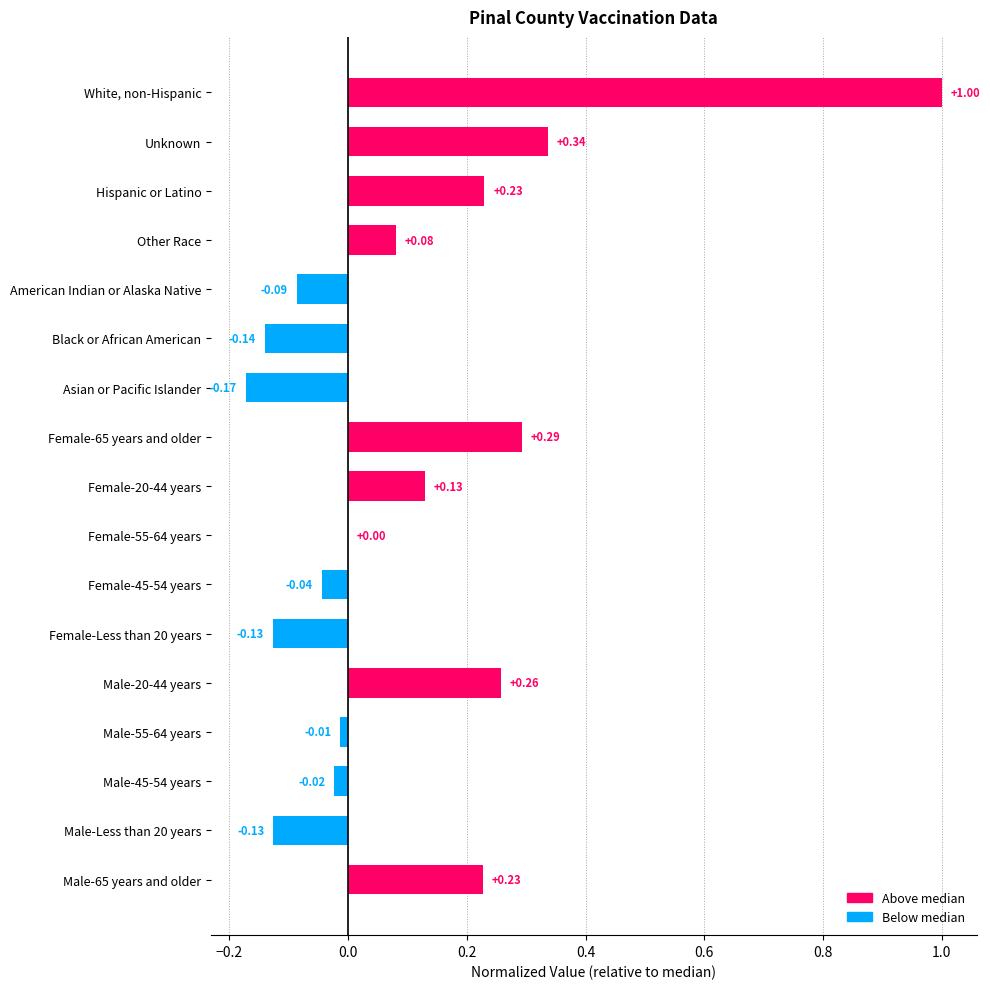

Between Male-20-44 years and Male-65 years and older, which is larger?

Male-20-44 years